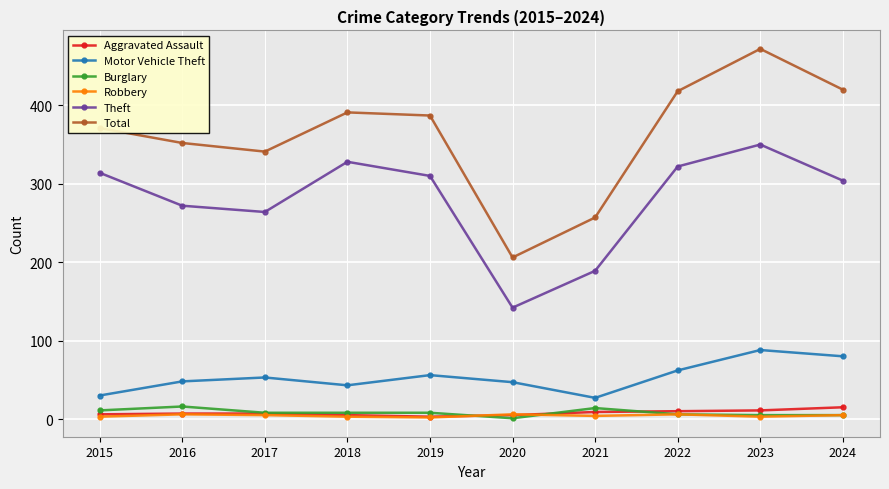

What is the sum of the Motor Vehicle Theft values at 2020 and 2019?

103